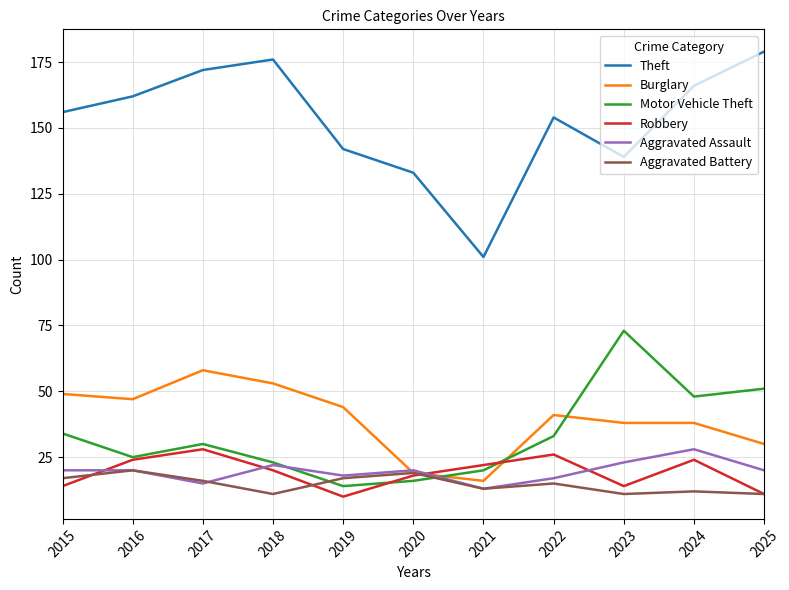

True or false: Aggravated Assault has a value of 27 at 2019.

False